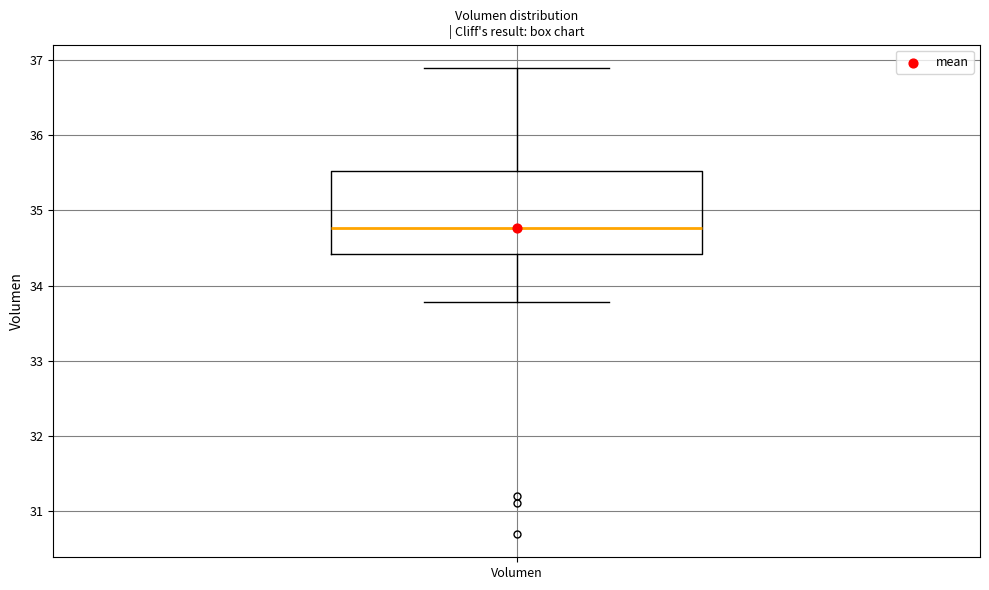

Transcribe this box plot: give where the median line is, the range the box spans, and where the two whiskers end, as read against the y-axis. The values are not printed on the chart, so give them approximately, as read against the axis.

median 34.8, box 34.4 to 35.5, whiskers 33.8 to 36.9